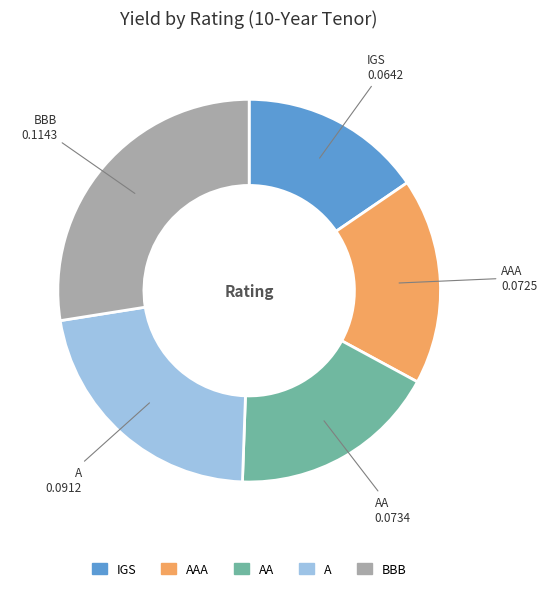

Is there a majority slice in this chart?

No